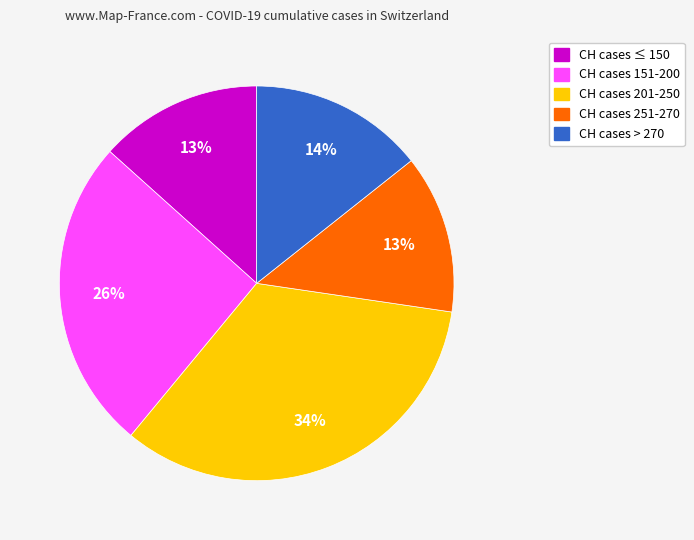

True or false: CH cases 201-250 accounts for 34% of the total.

True